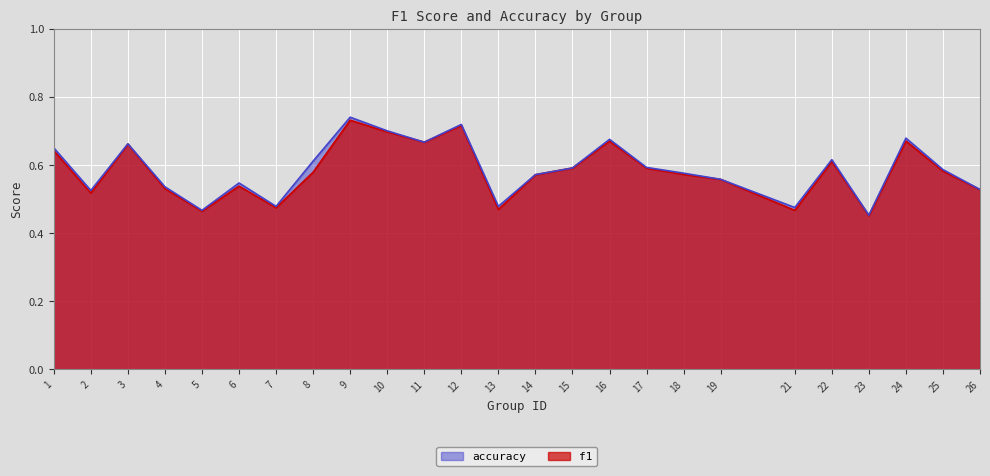

How many lines are shown in the chart?

2